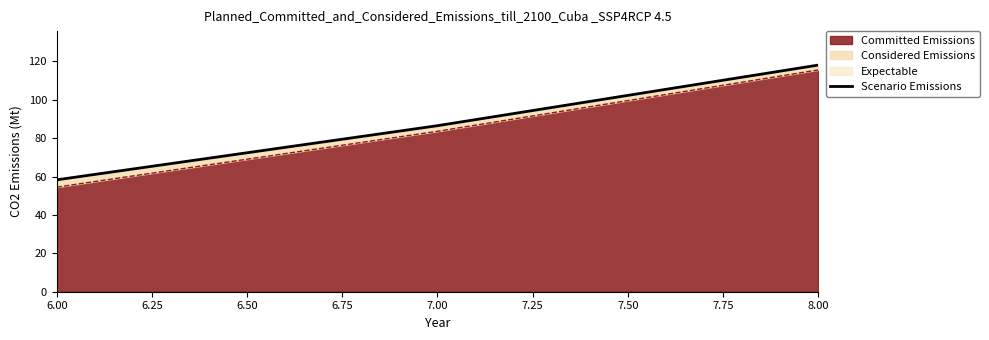

At which label is Committed Emissions closest to 85?

7.00